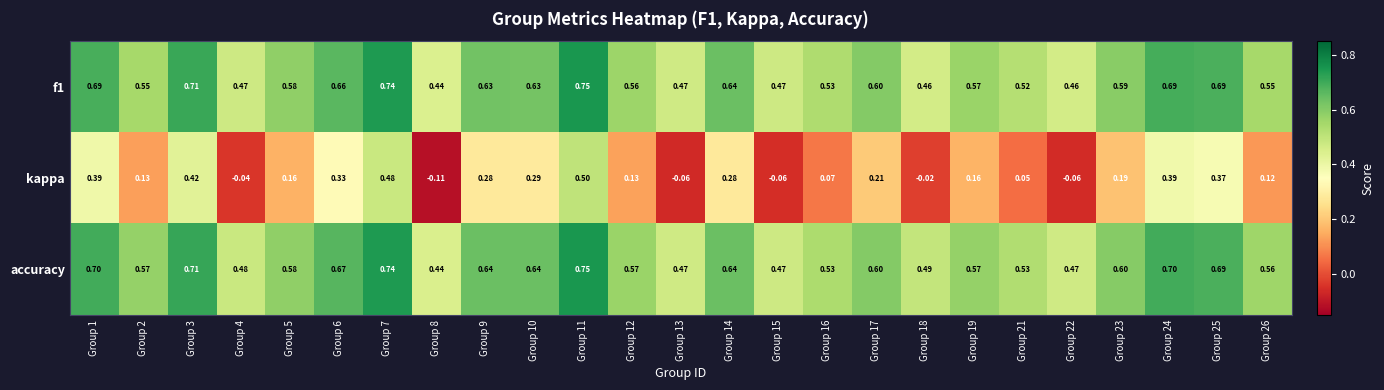

Which series has the largest total across all categories?

accuracy